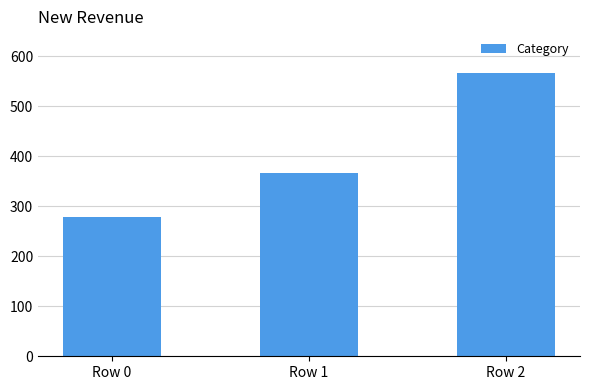

Reading left to right, extract all data points from this chart.

Row 0=277.8	Row 1=366.7	Row 2=566.7